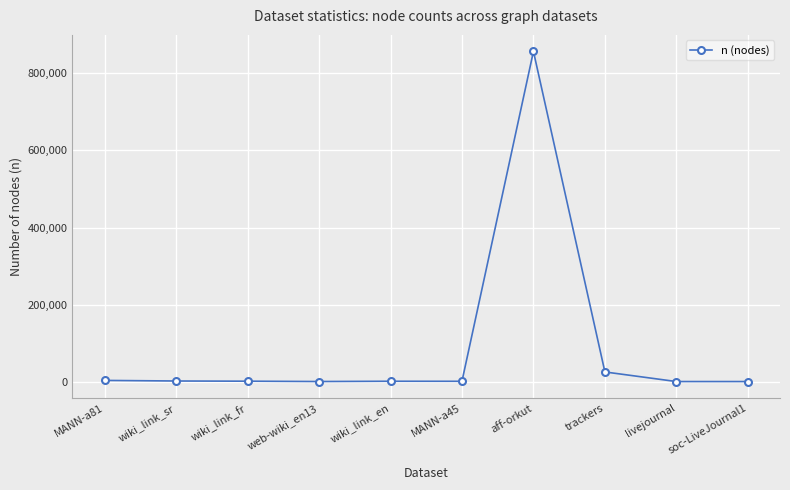

At which category does the chart reach its peak across all series?

aff-orkut